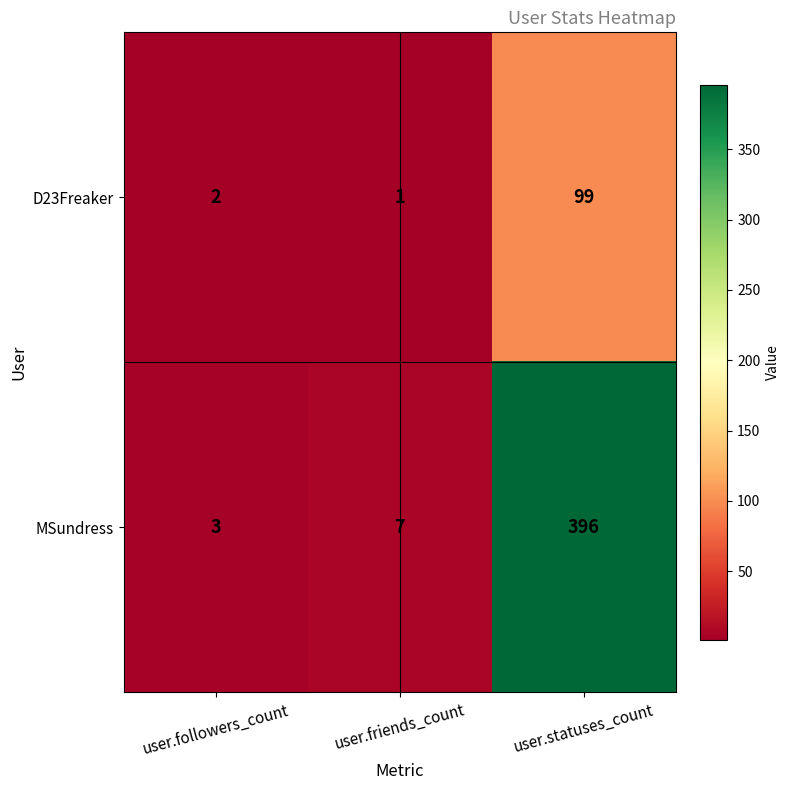

What is the average value of the MSundress series?

135